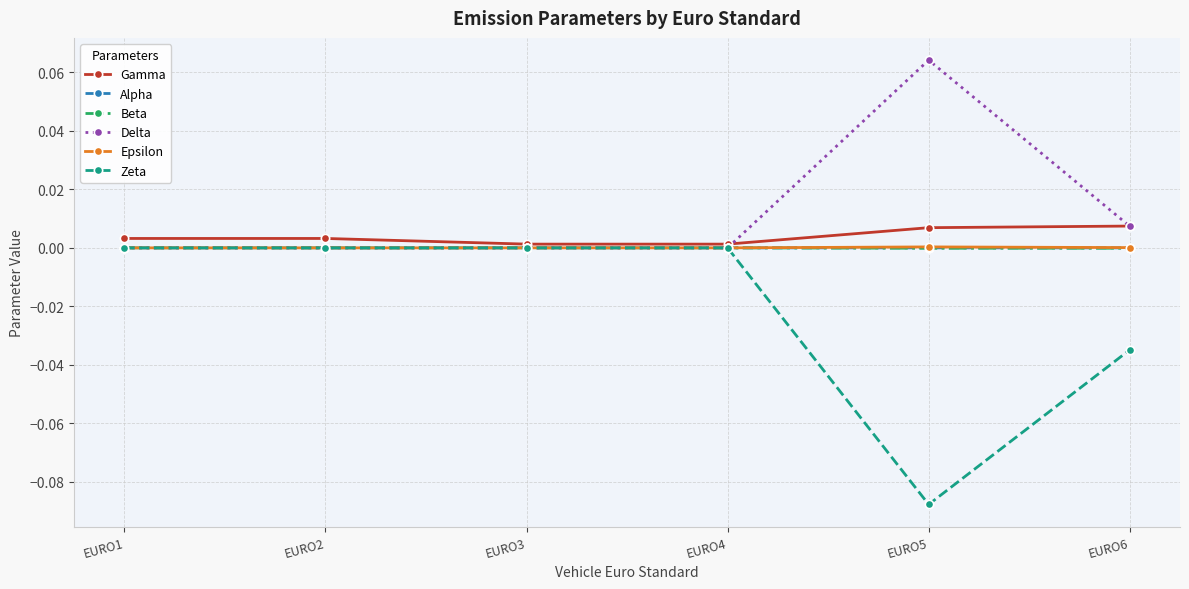

True or false: Gamma has more than 2 interior local peaks.

False